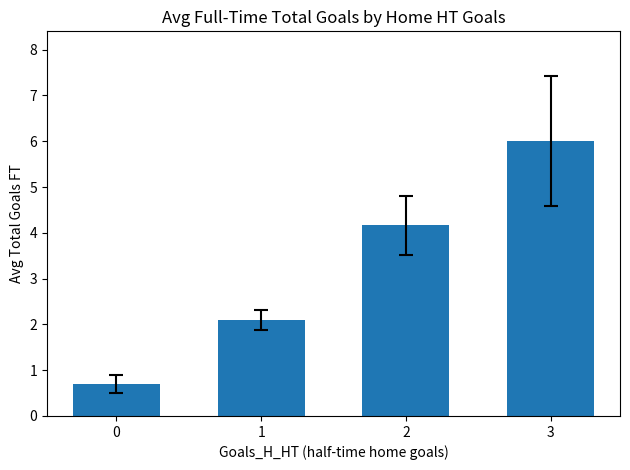

Between 0 and 1, which is larger?

1